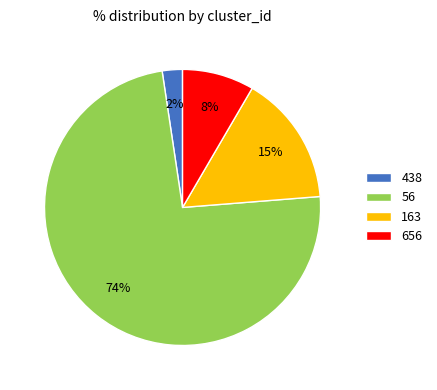

To the nearest percent, what is the average slice percentage?

25%